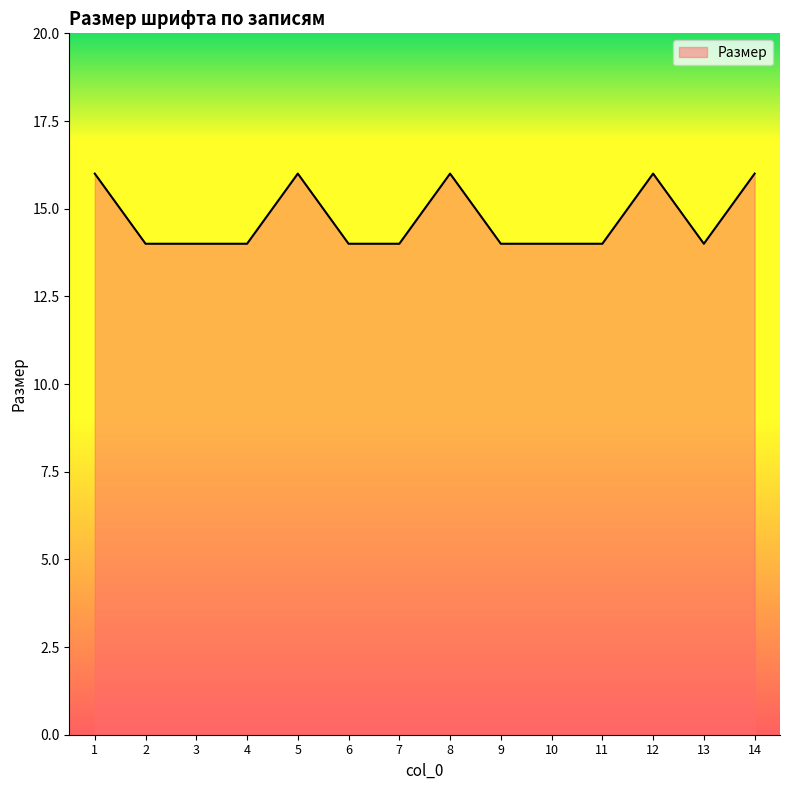

What is the sum of all values?

206